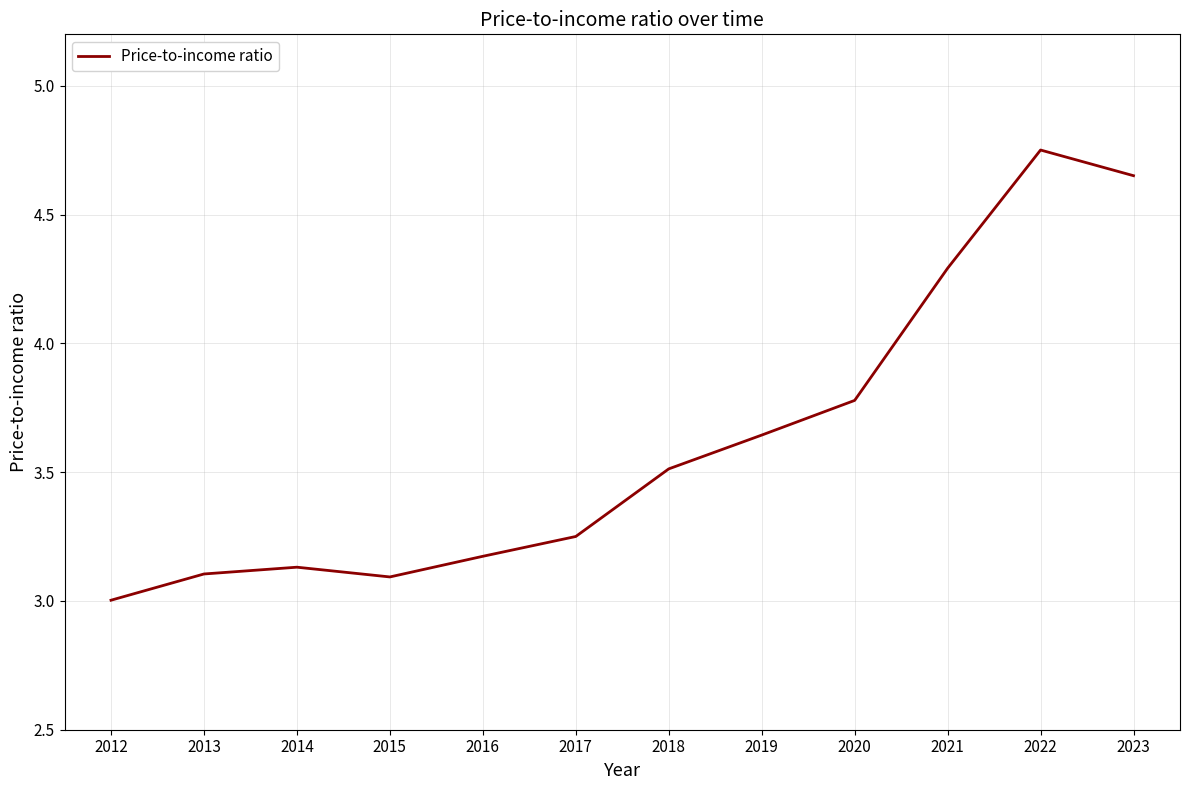

The chart shows a value of 1.4 at 2017. True or false?

False